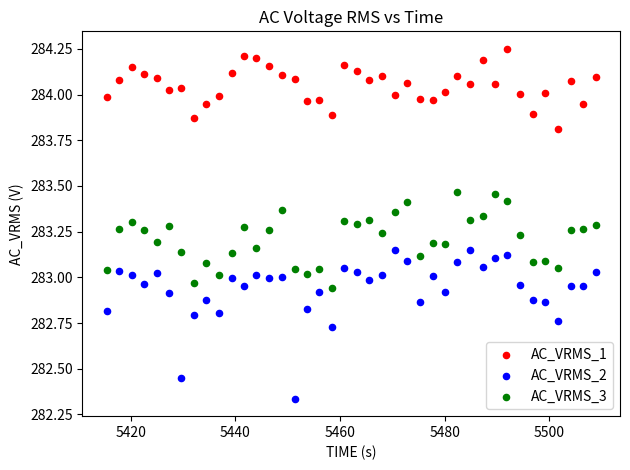

Across all data points, what is the range of Y values (max minus min)?

1.9